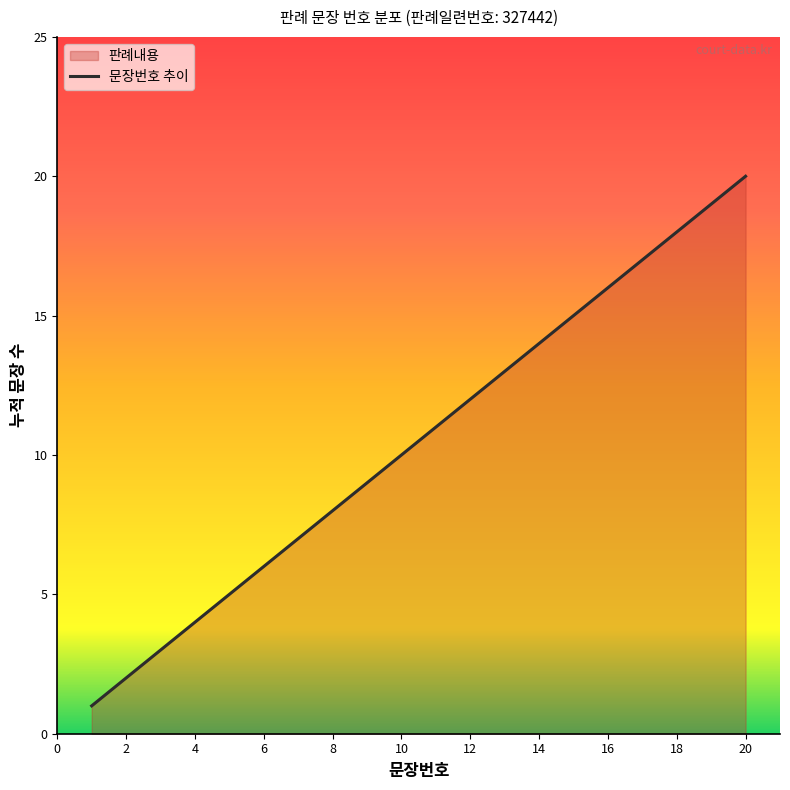

Does the chart display data point markers on the line(s)?

No